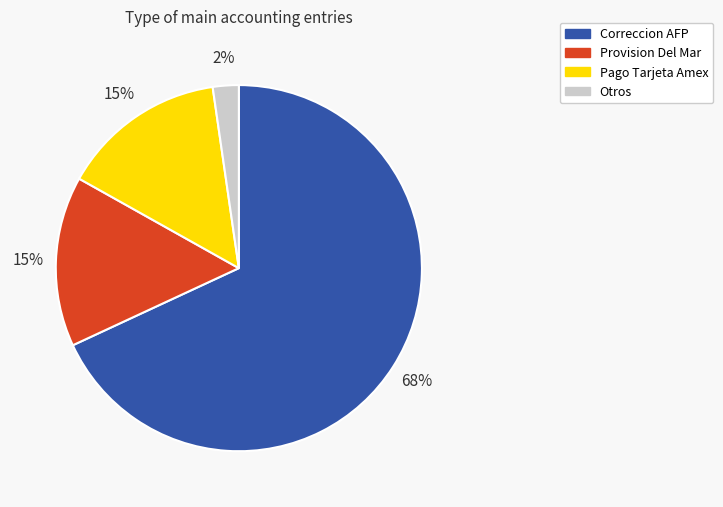

Do Pago Tarjeta Amex and Provision Del Mar together represent more than half of the pie?

No